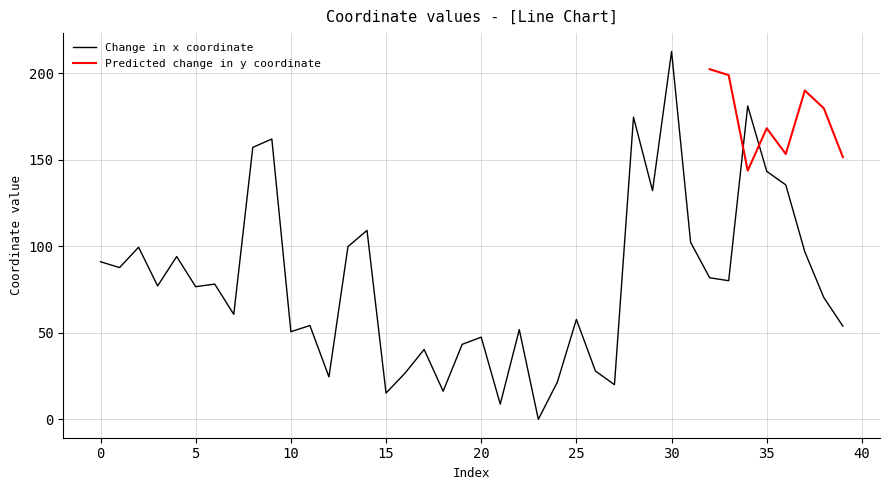

What is the value of the 23rd point from the left?

51.8